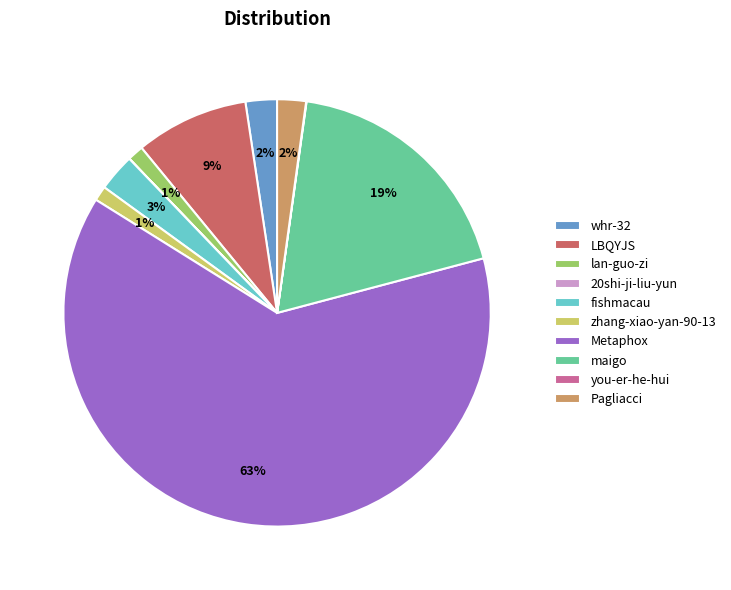

Approximately how many times larger is the value at maigo compared to Metaphox?

0.3